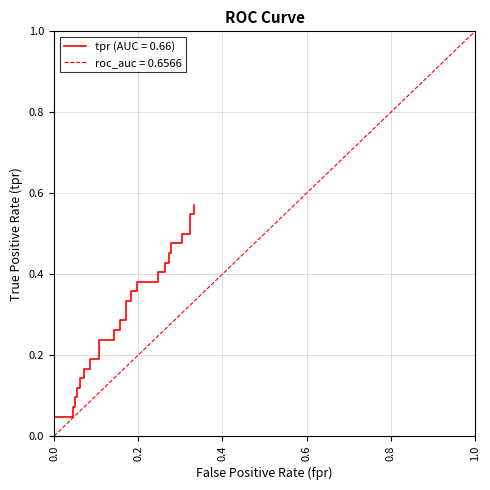

Reading right to left, transcribe all the data shown in this chart.

0.6	0.5	0.5	0.5	0.5	0.5	0.5	0.5	0.5	0.4	0.4	0.4	0.4	0.4	0.4	0.4	0.4	0.3	0.3	0.3	0.3	0.3	0.3	0.2	0.2	0.2	0.2	0.2	0.2	0.1	0.1	0.1	0.1	0.1	0.1	0.1	0.1	0.0	0.0	0.0